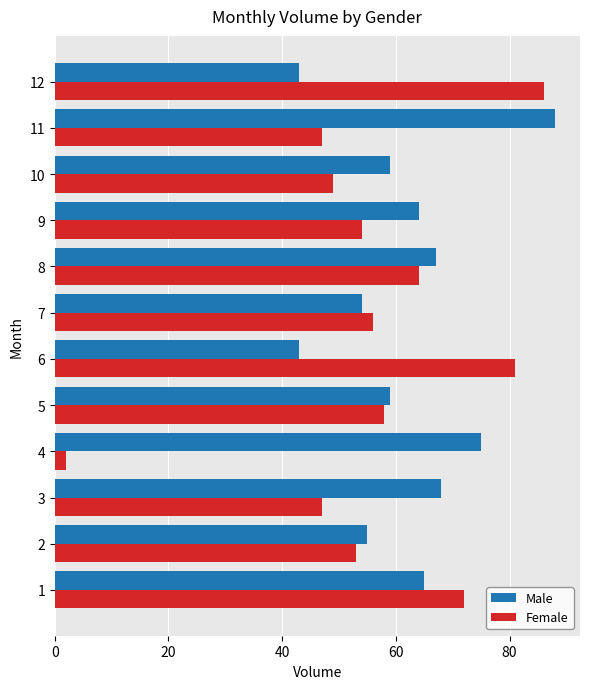

What is the difference between the highest and lowest values at 6?

38